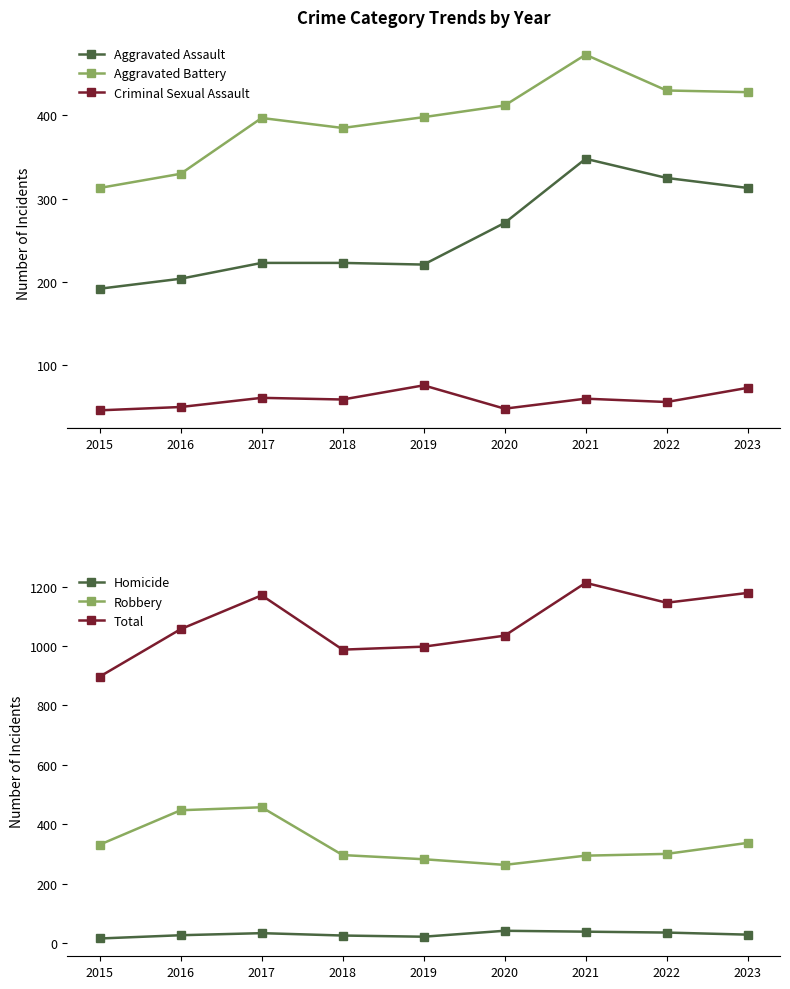

Which category has the highest value in the Homicide series?

2020